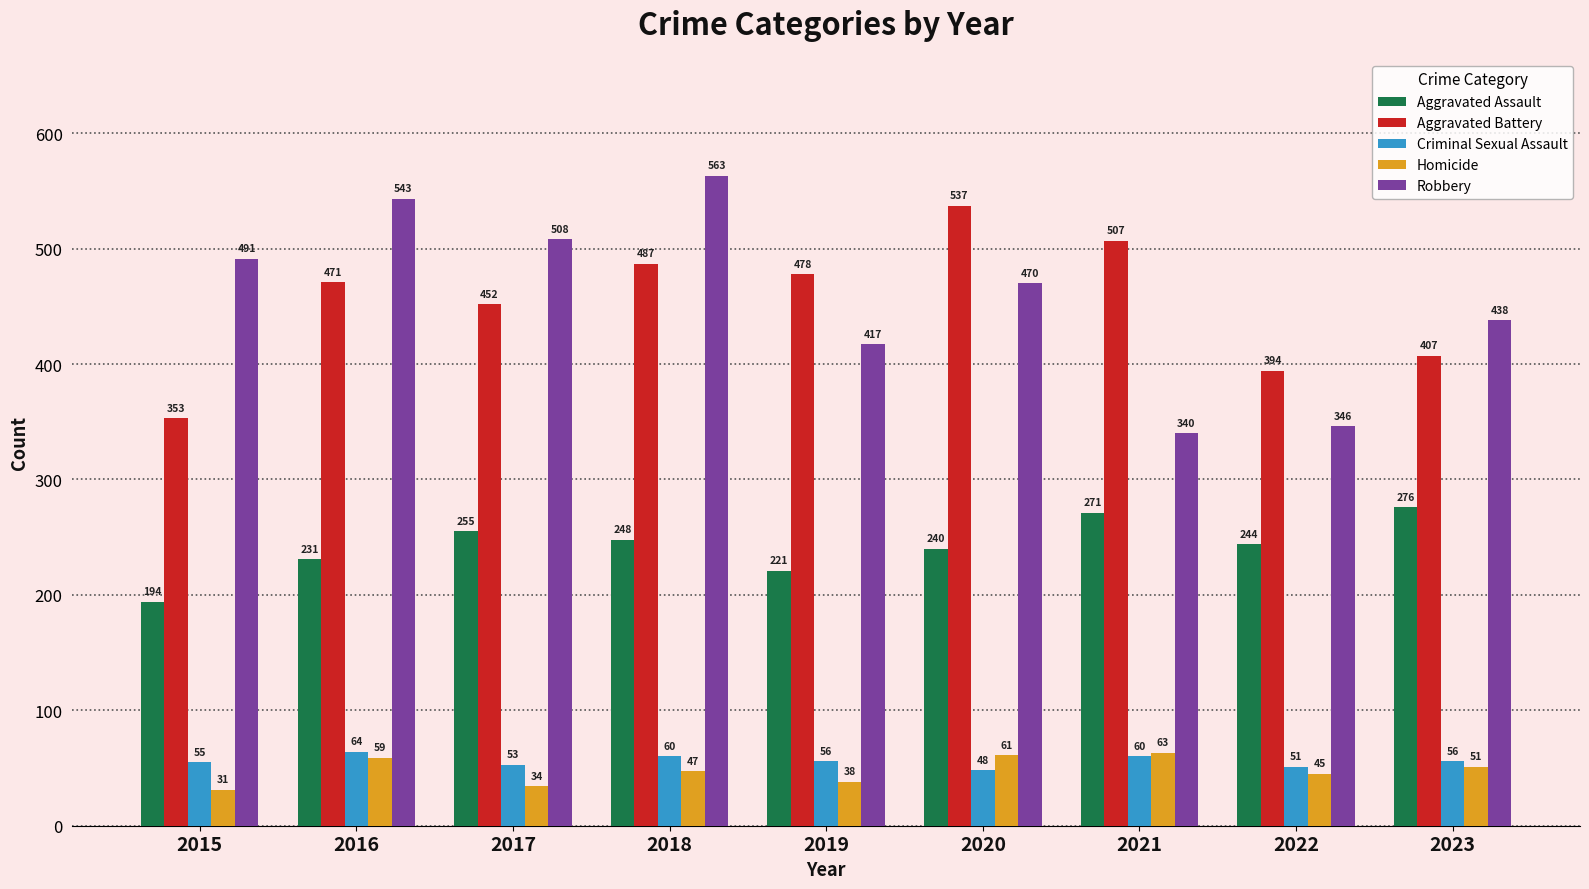

What is the total value across all series at 2020?

1356